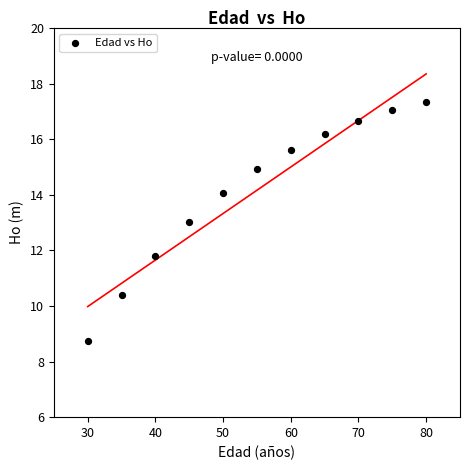

What is the range of X values (max minus min)?

50.0